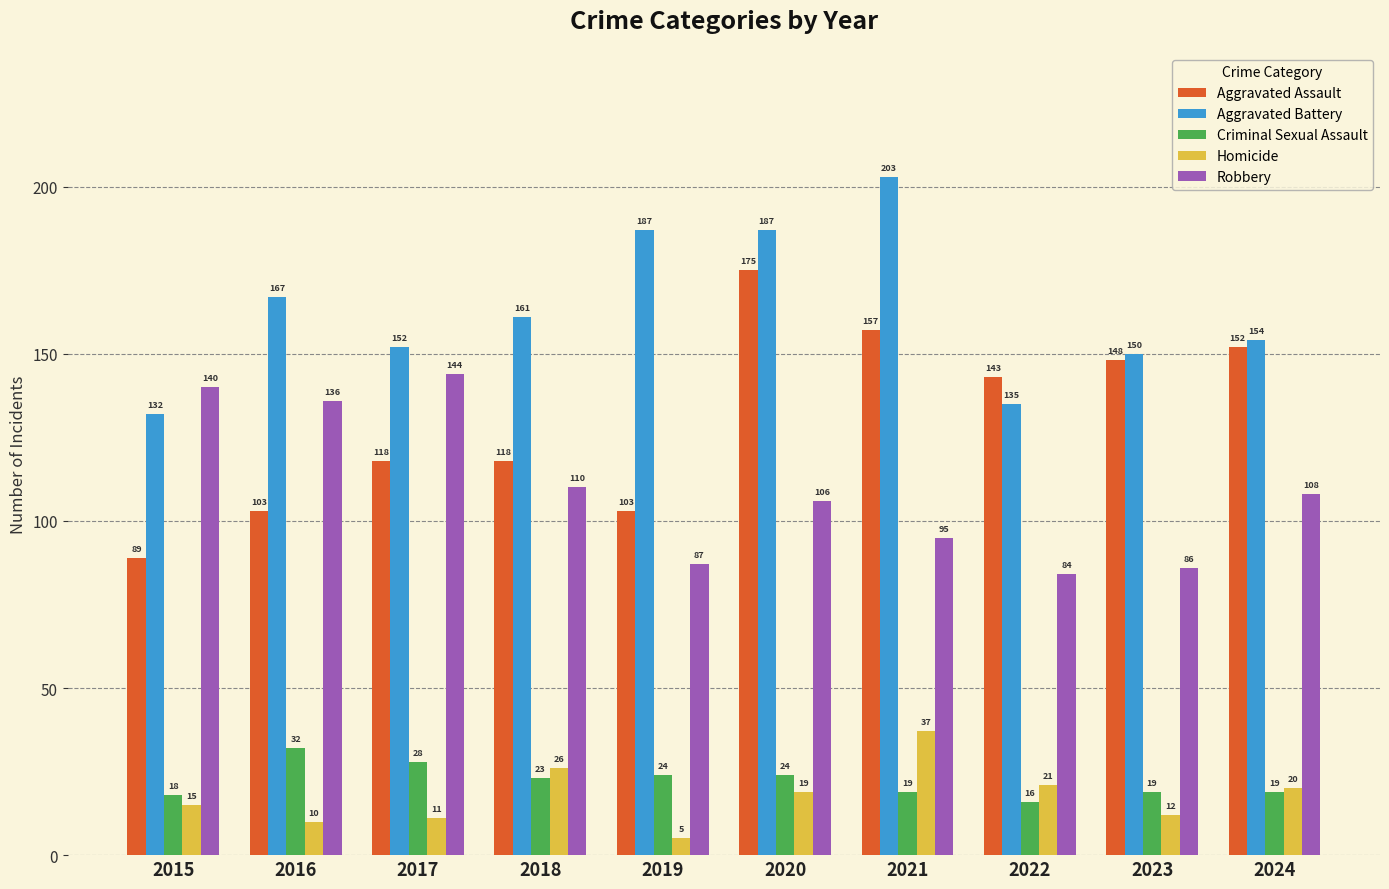

At 2018, list the series in order from largest to smallest.

Aggravated Battery, Aggravated Assault, Robbery, Homicide, Criminal Sexual Assault